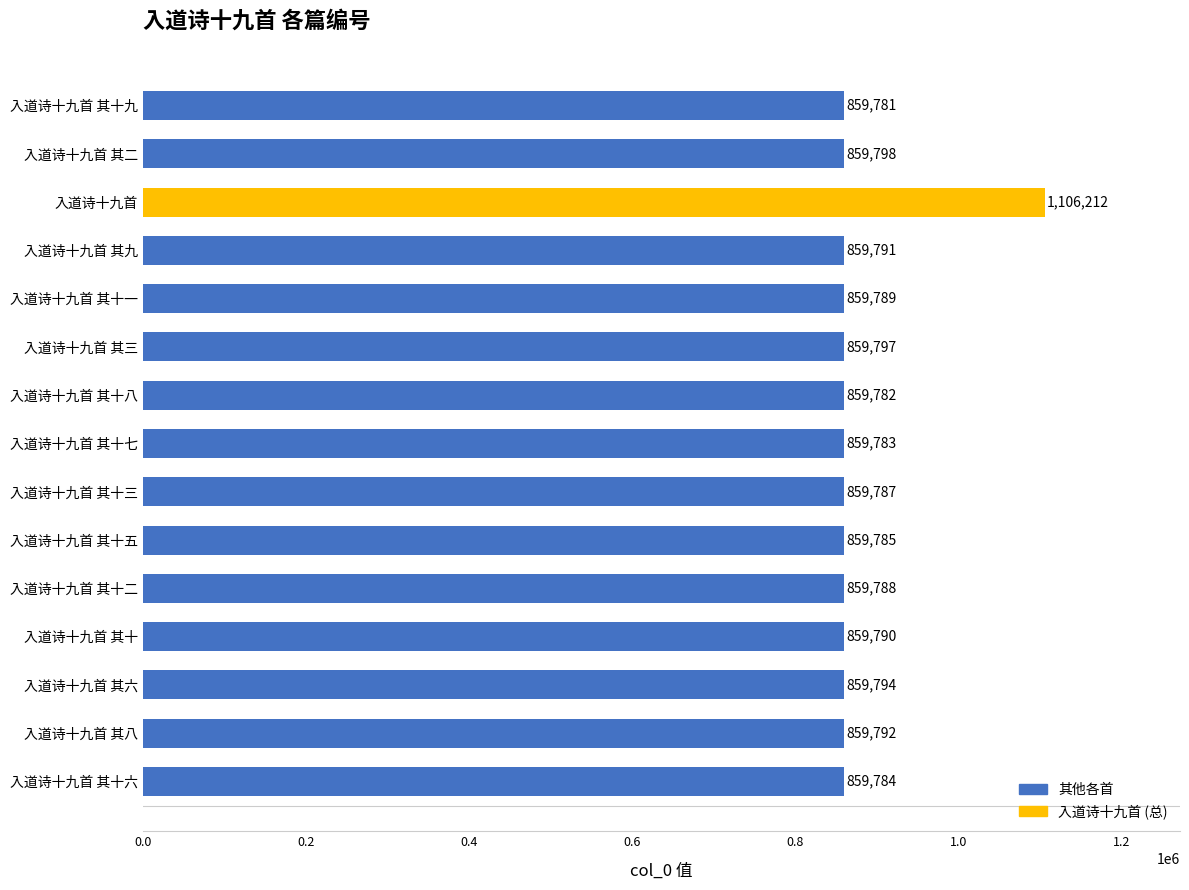

Which has a higher value, 入道诗十九首 其二 or 入道诗十九首 其十八?

入道诗十九首 其二